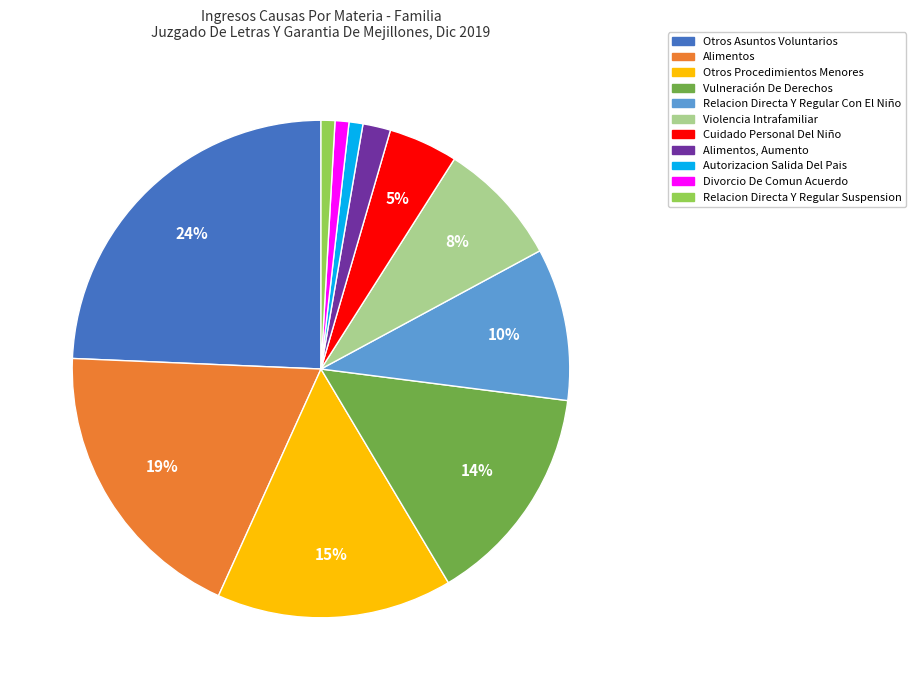

What is the largest slice in the pie chart?

Otros Asuntos Voluntarios